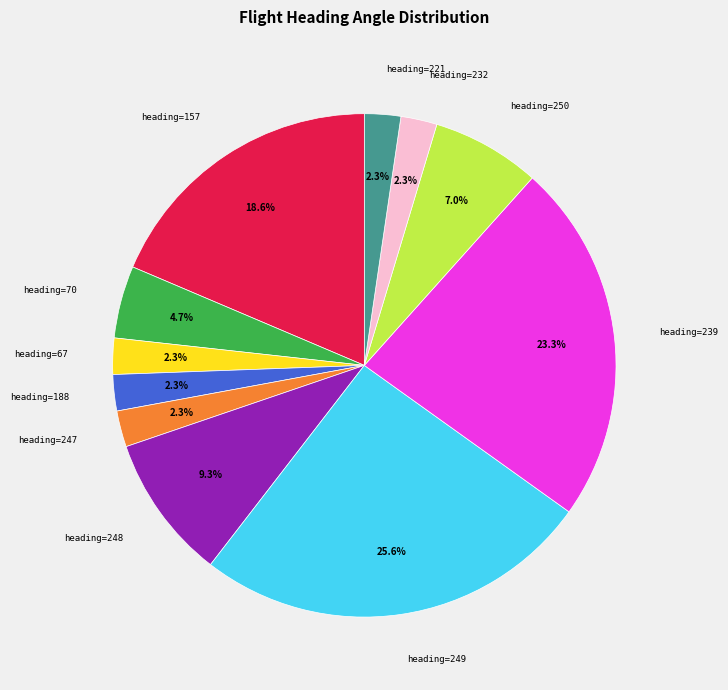

Is there a majority slice in this chart?

No